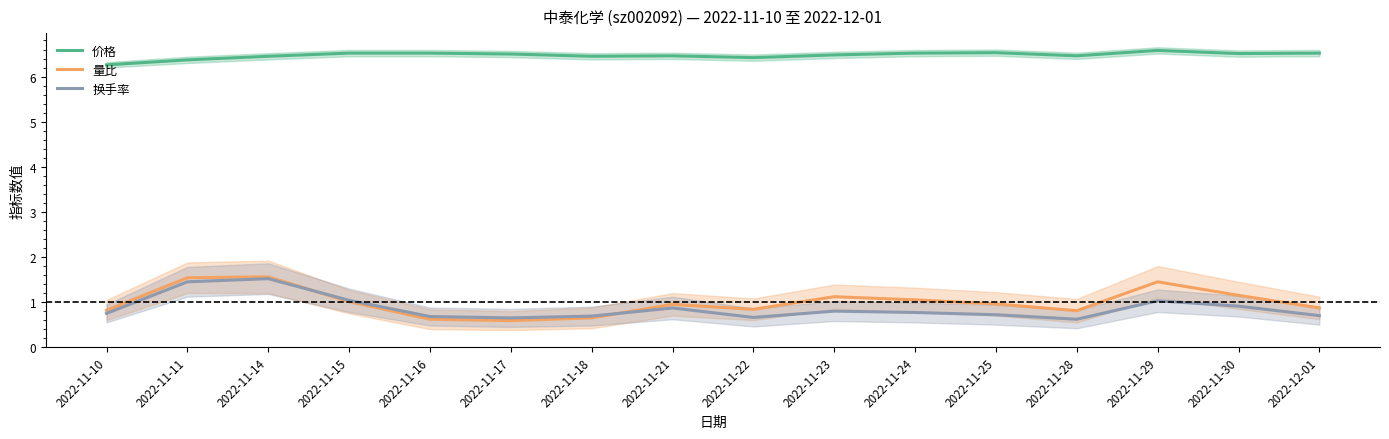

What is the difference between the second highest and minimum values in the 换手率 series?

0.8